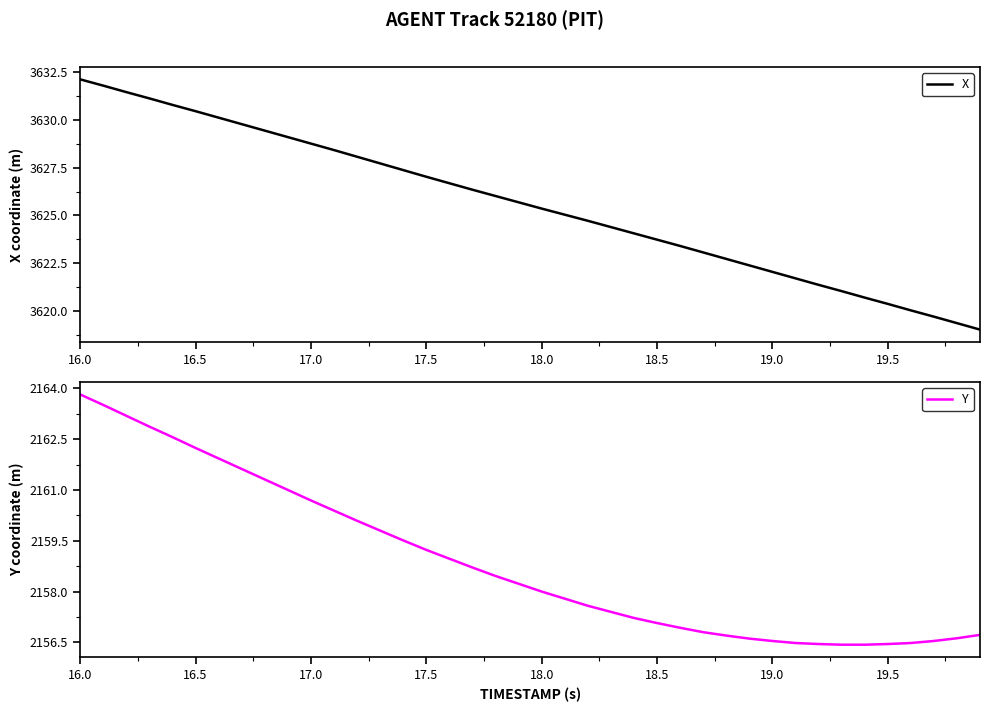

The value of Y at 17.5 is 2159.2. True or false?

True